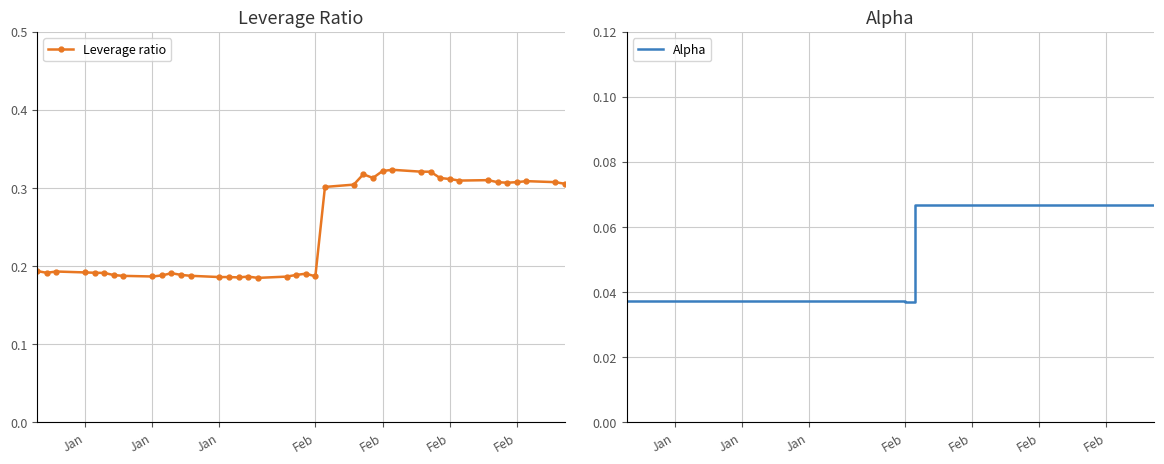

What is the value of the Alpha point at the 33rd from the left?

0.1